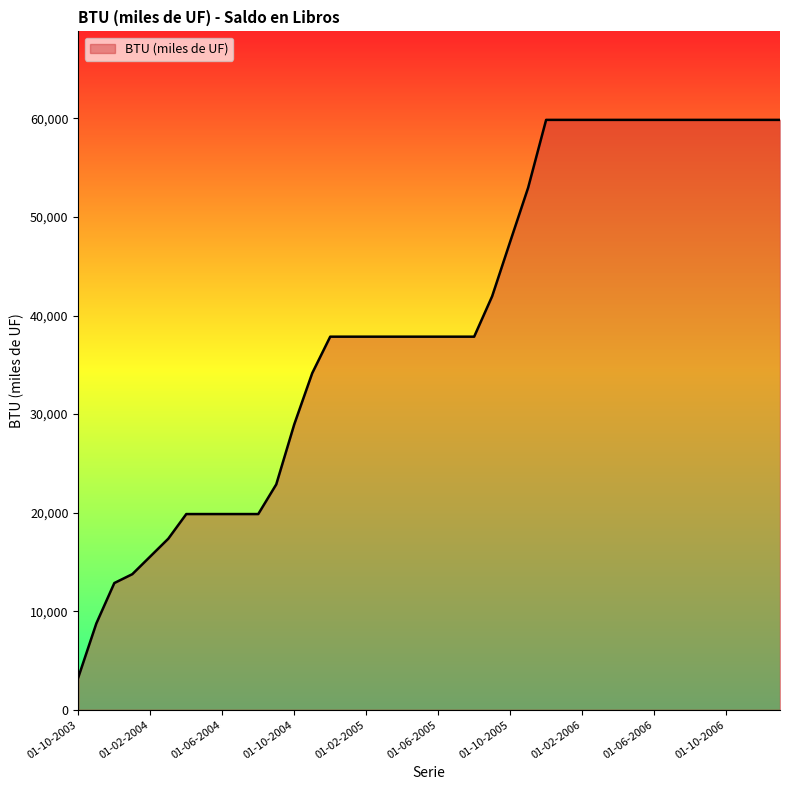

What is the sum of all values?

1578096